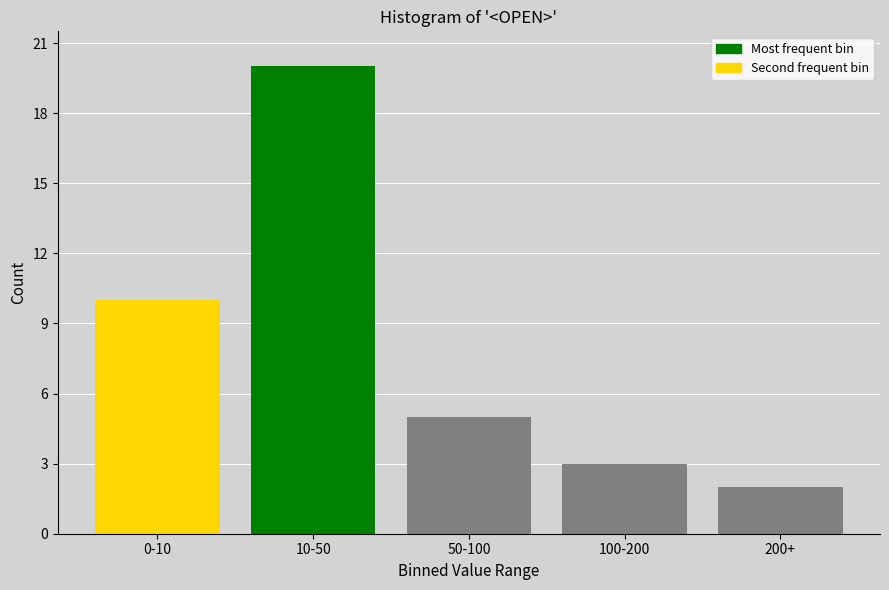

Reading right to left, what are all the values shown in this chart?

2	3	5	20	10